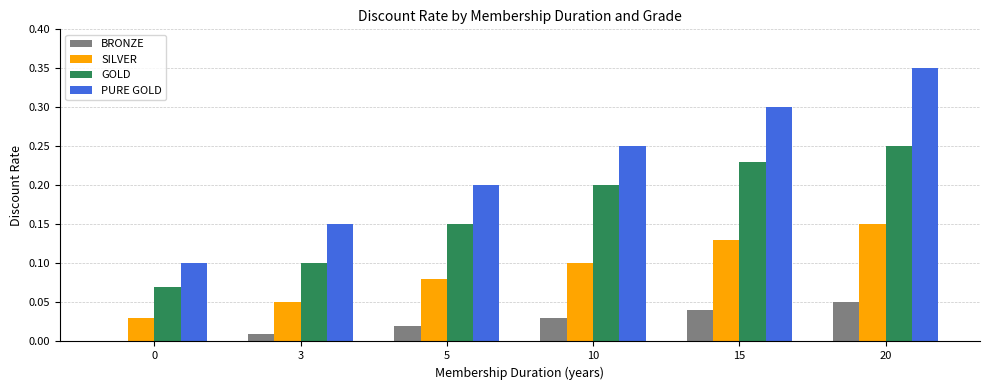

Which series has the largest total across all categories?

PURE GOLD